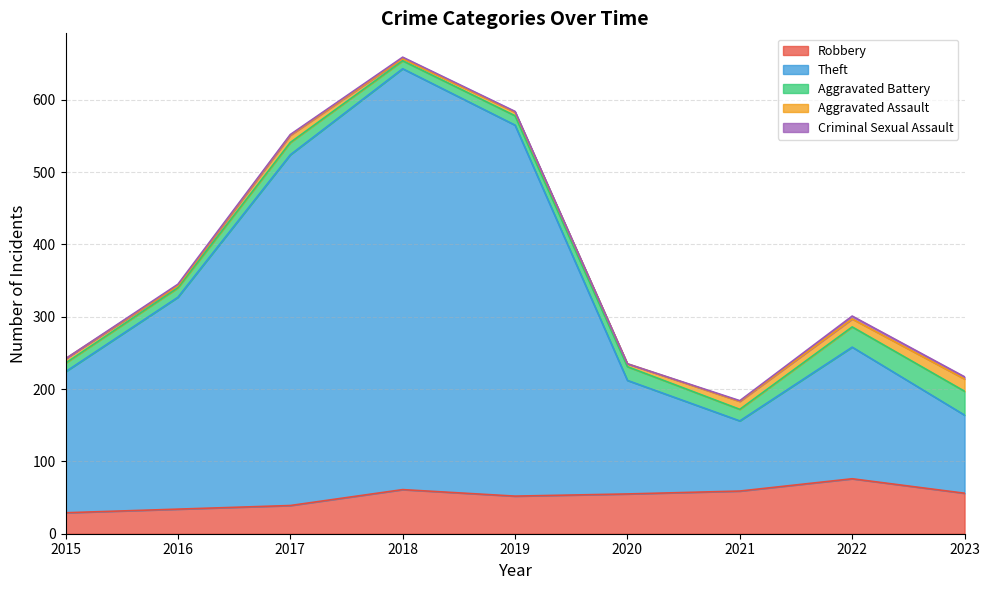

Reading left to right, extract all data points from this chart.

Robbery: 2015=29	2016=34	2017=39	2018=61	2019=52	2020=55	2021=59	2022=76	2023=56
Theft: 2015=195	2016=293	2017=485	2018=582	2019=513	2020=157	2021=97	2022=182	2023=108
Aggravated Battery: 2015=12	2016=13	2017=17	2018=11	2019=13	2020=19	2021=16	2022=28	2023=33
Aggravated Assault: 2015=6	2016=3	2017=10	2018=3	2019=5	2020=4	2021=11	2022=11	2023=17
Criminal Sexual Assault: 2015=0	2016=2	2017=1	2018=2	2019=1	2020=0	2021=1	2022=4	2023=3